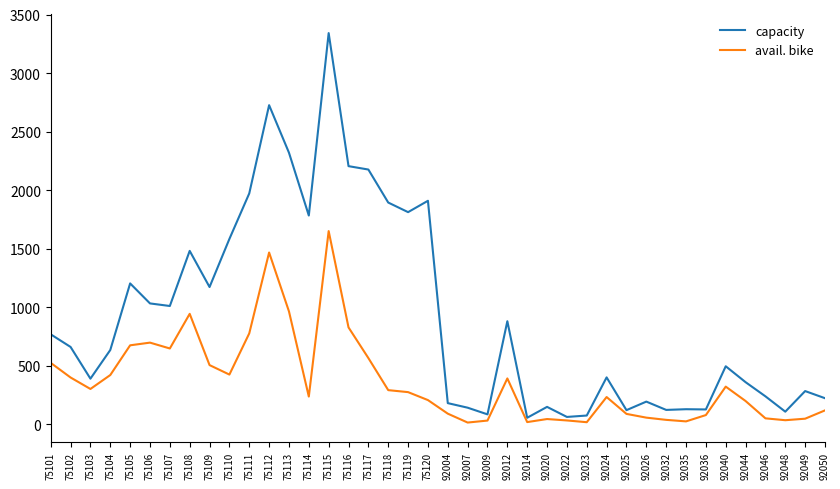

Which series changed the most between 75103 and 92020?

avail. bike